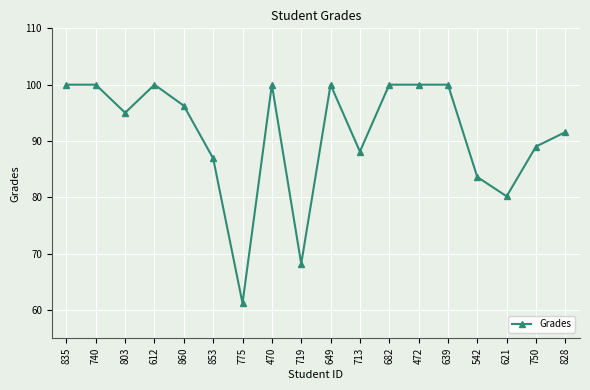

What is the sum of the values at 612 and 682?

200.0